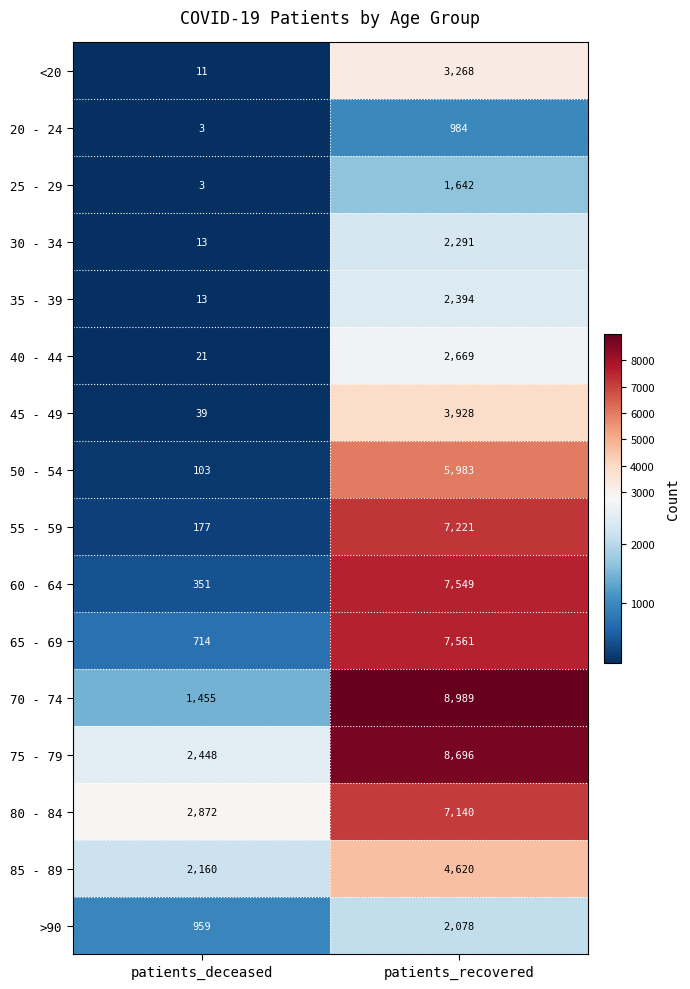

What value does the 45 - 49 series have at patients_recovered?

3928